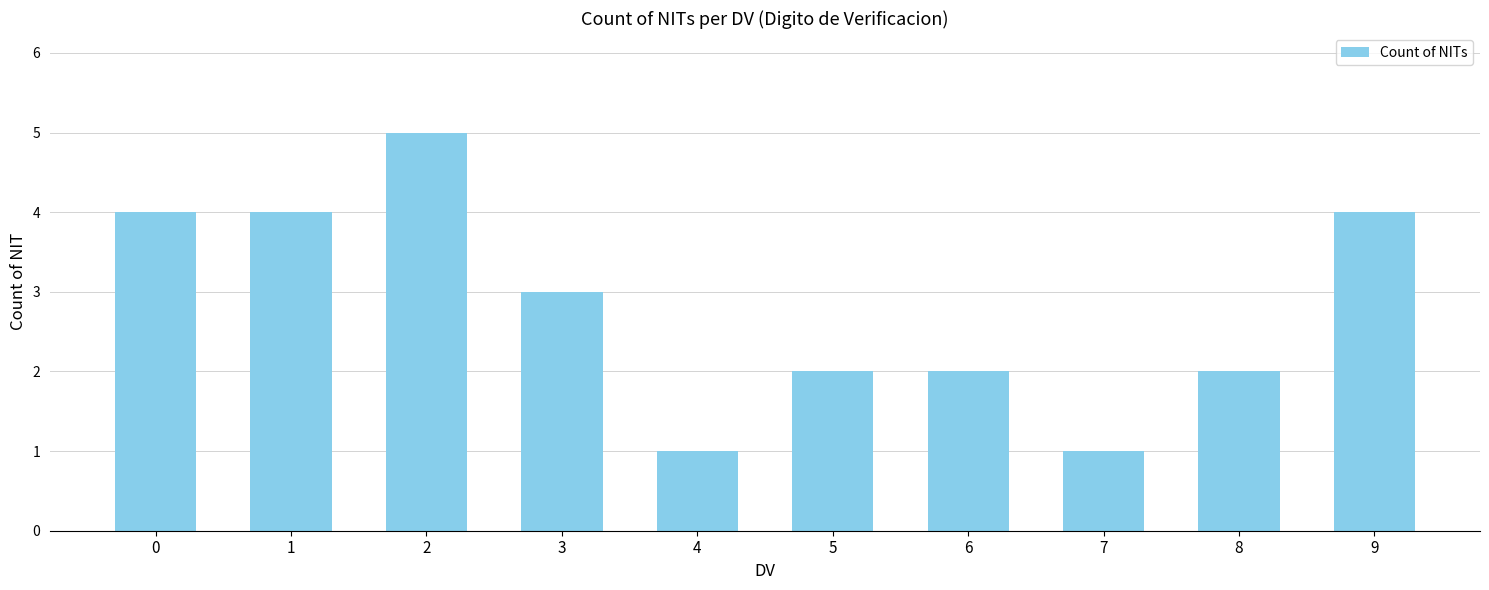

What is the minimum value shown in the chart?

1